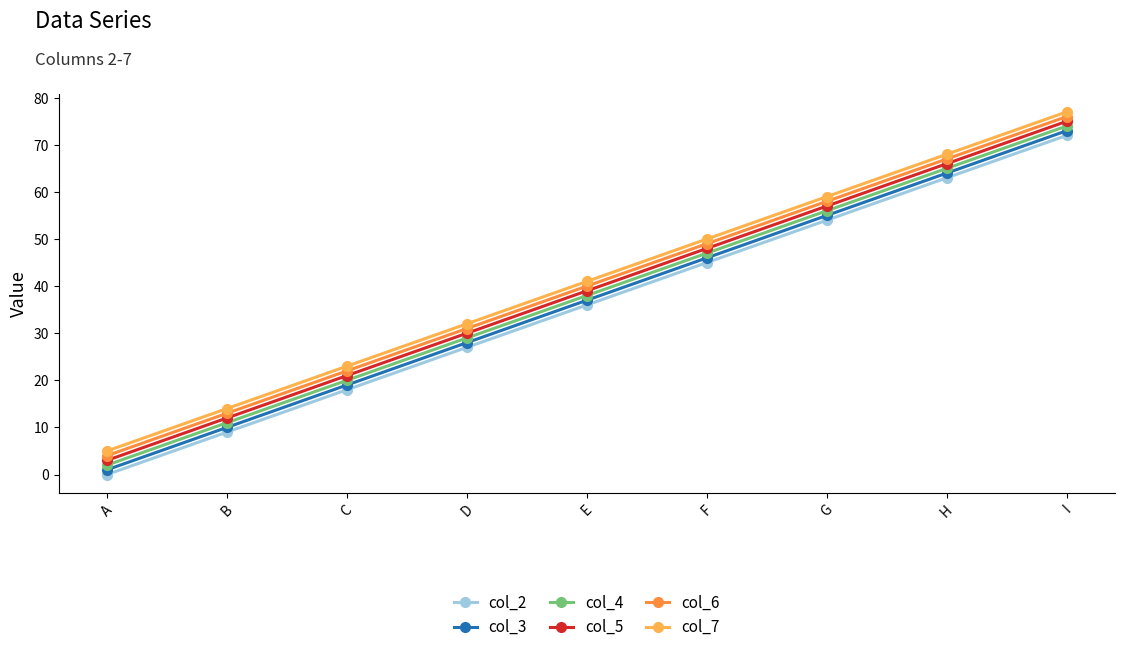

True or false: col_2 and col_7 intersect in this chart.

False